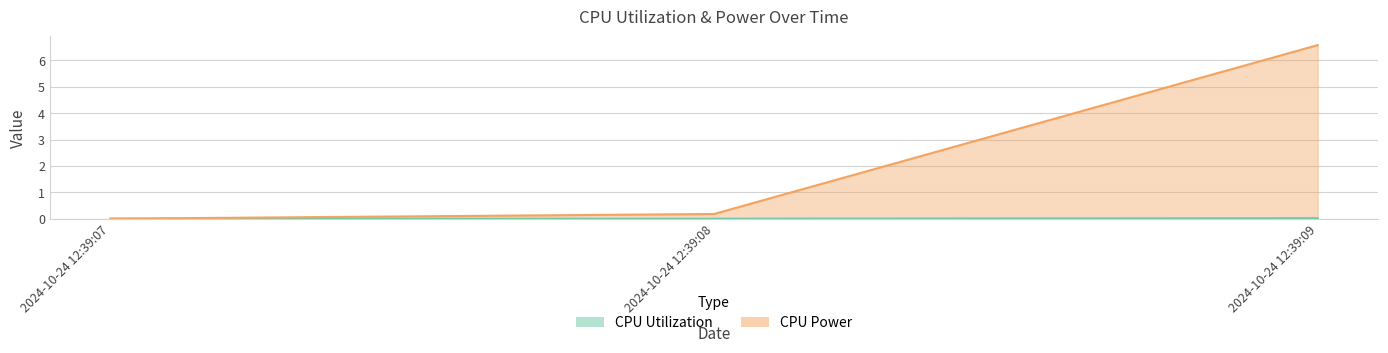

How many values in CPU Power are above zero?

2